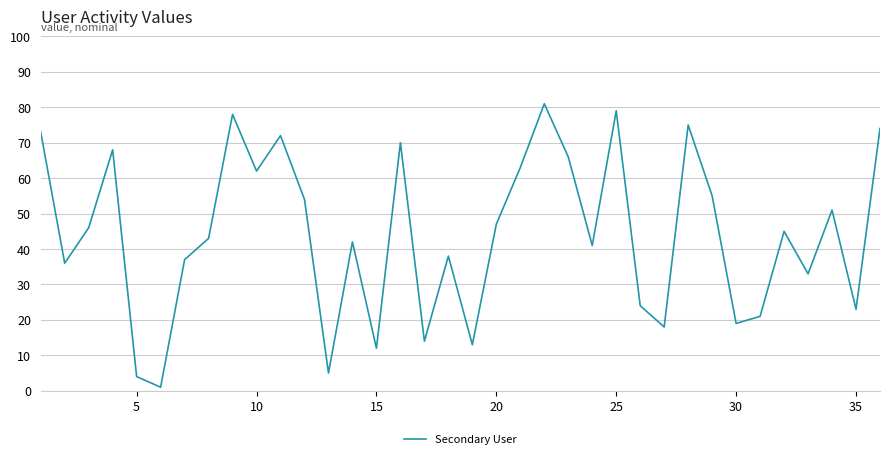

What is the maximum value shown in the chart?

81